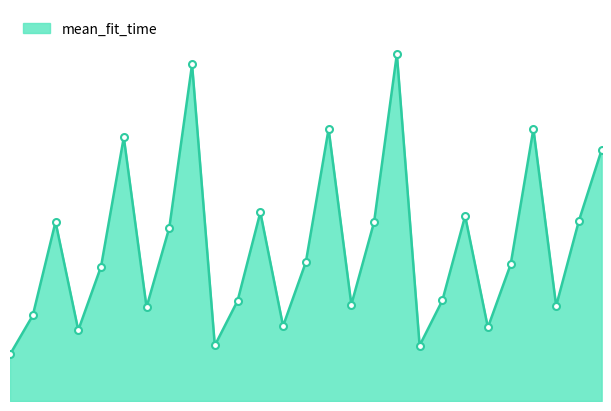

What is the average value?

178.2